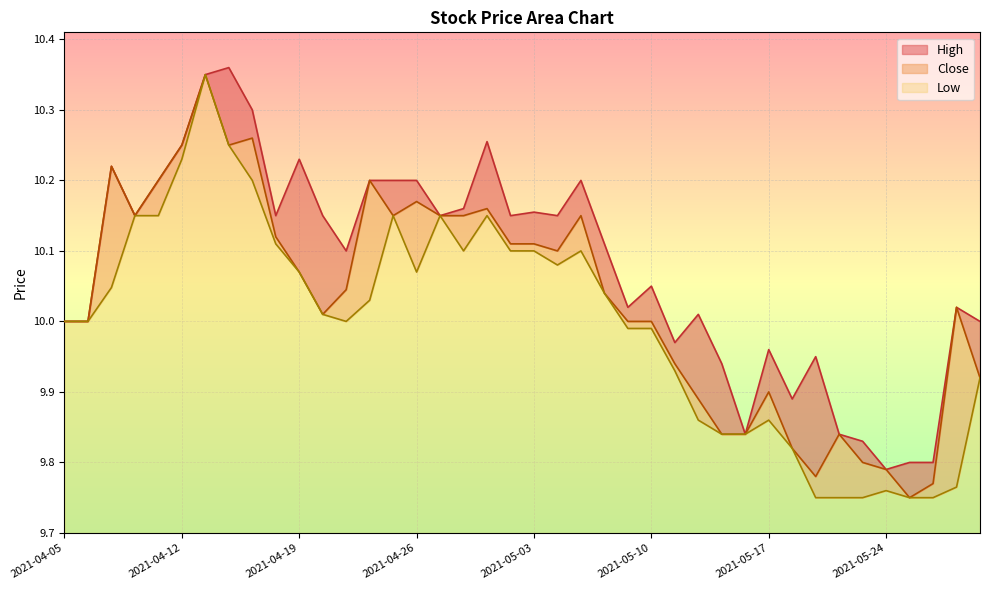

What position from the left is 2021-05-05?

23